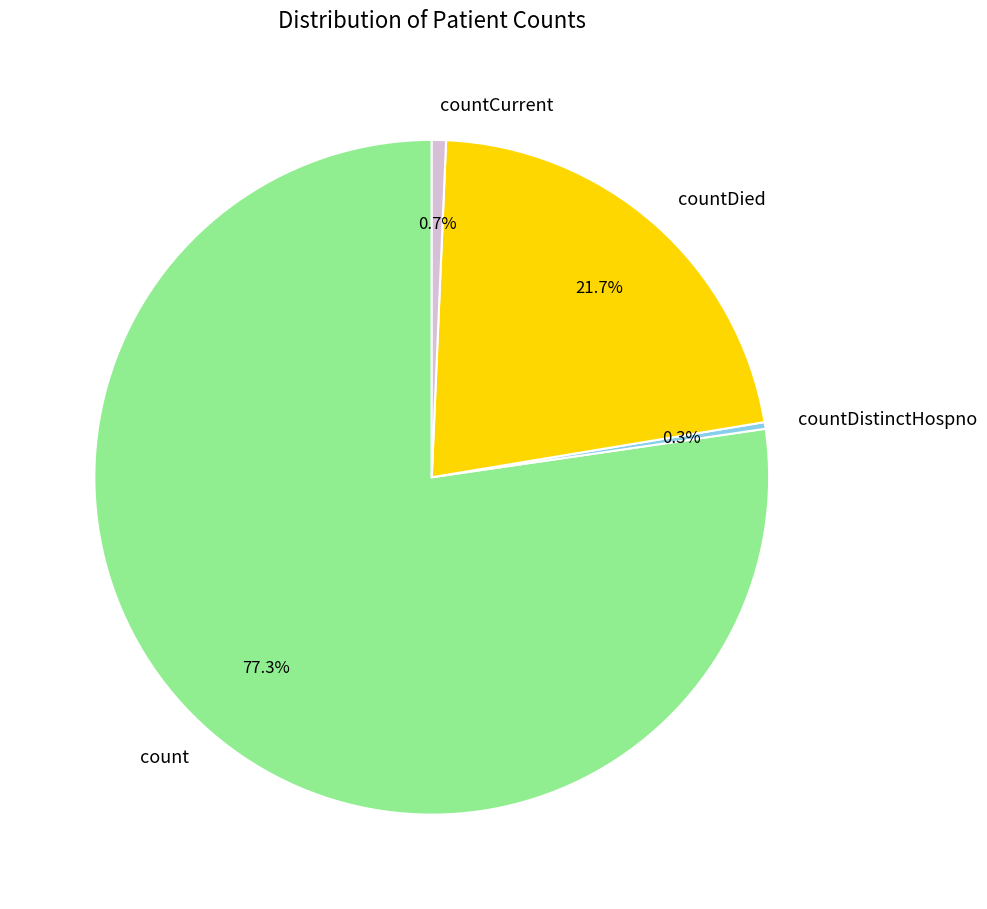

Which has a higher value, countDied or countCurrent?

countDied